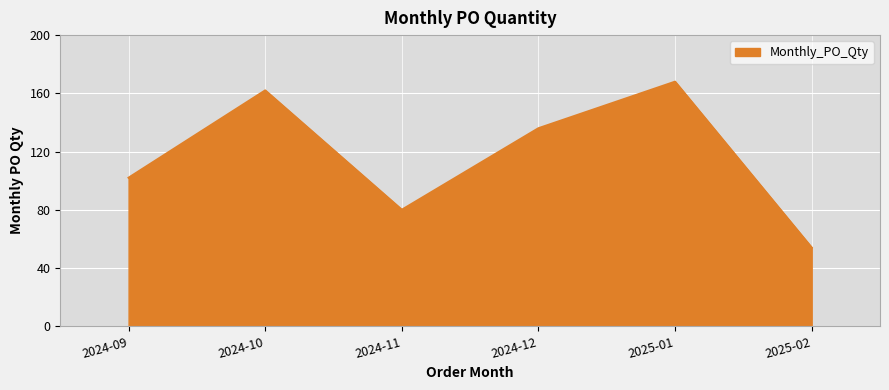

The chart shows a value of 234 at 2025-01. True or false?

False